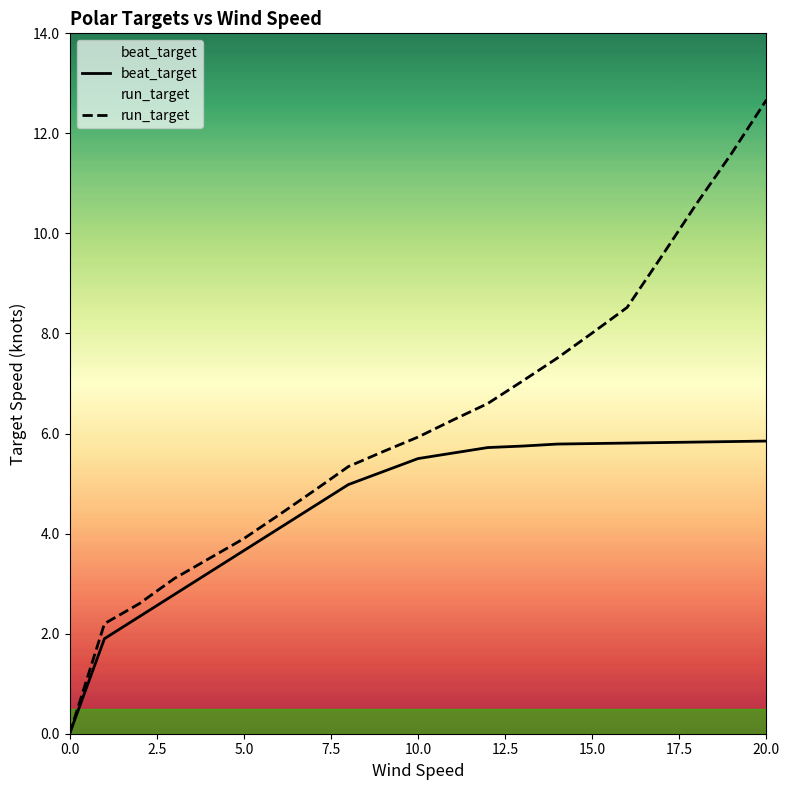

Is the value of beat_target at 5.0 greater than the value of run_target at 10.0?

No